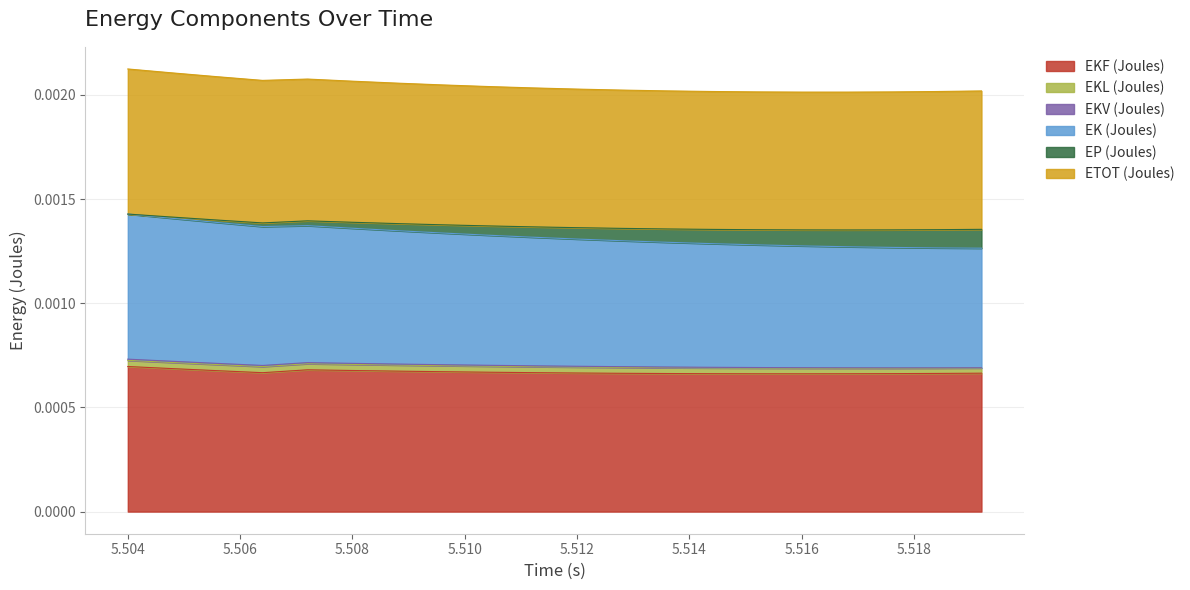

True or false: ETOT (Joules) and EK (Joules) cross at least once.

False